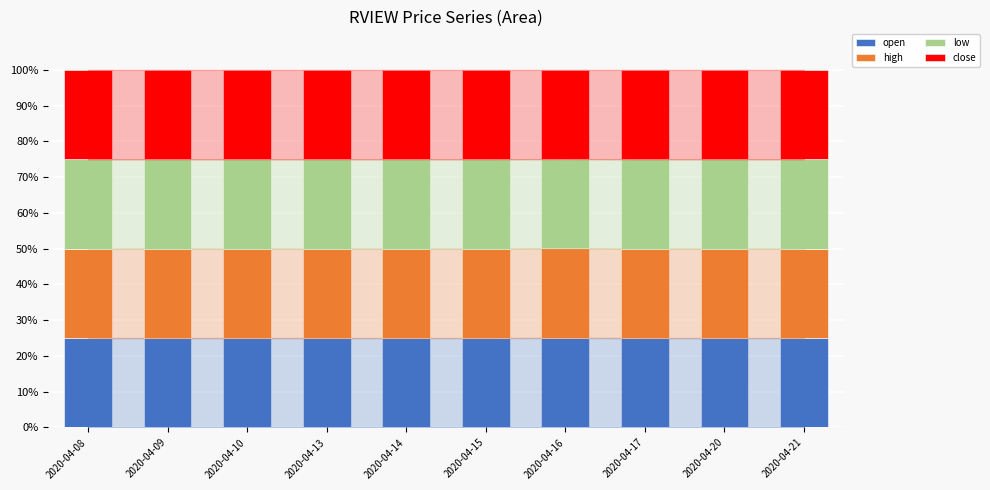

What is the minimum value for open?

25.0